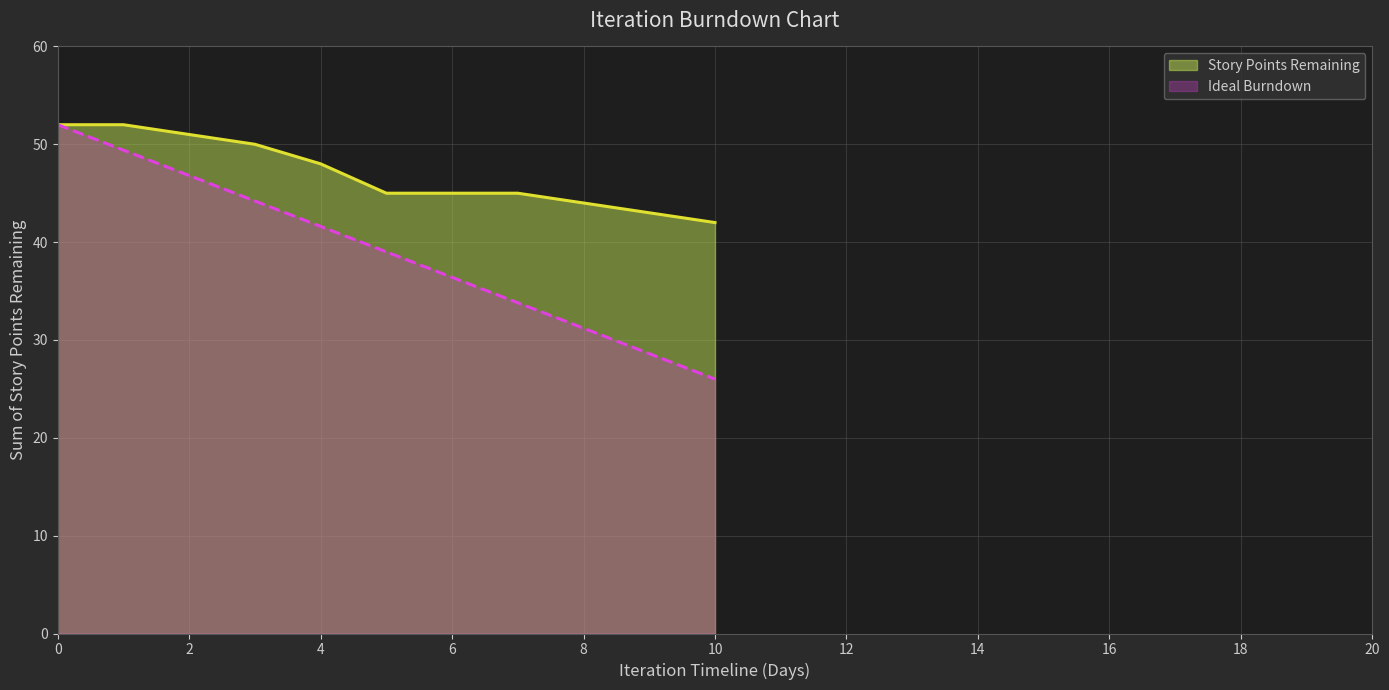

Reading left to right, what are all the values shown in this chart?

0=52	1=52	2=51	3=50	4=48	5=45	6=45	7=45	8=44	9=43	10=42